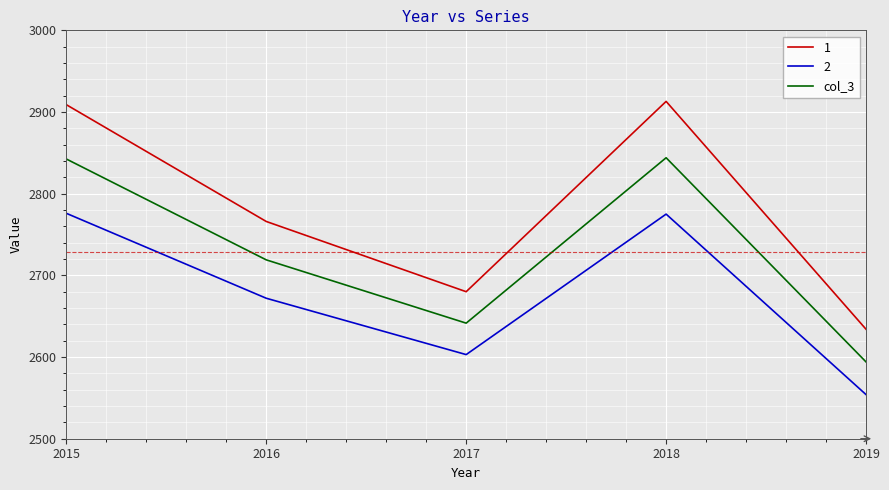

List the series in order of their overall mean, lowest first.

2, col_3, 1